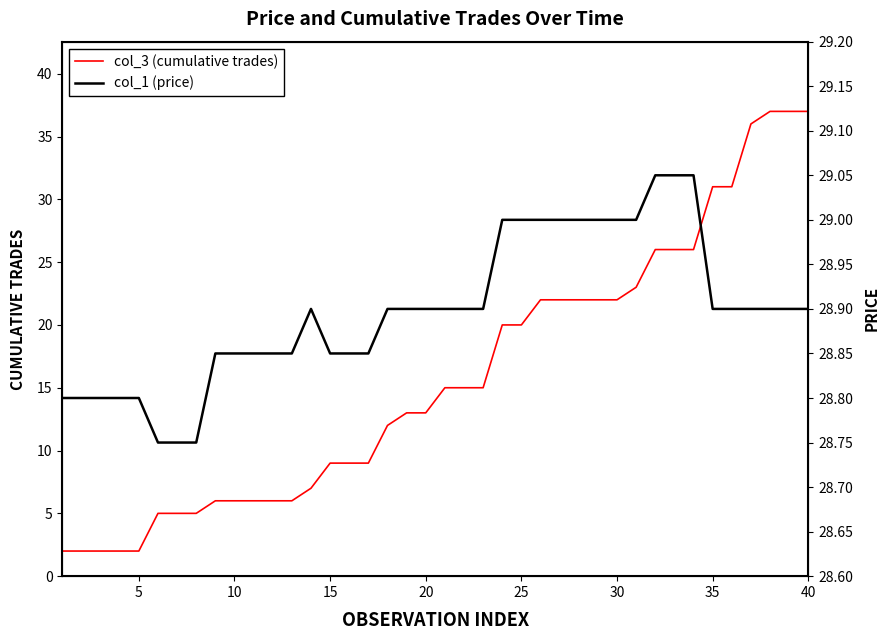

What value does the col_3 (cumulative trades) series have at 25?

20